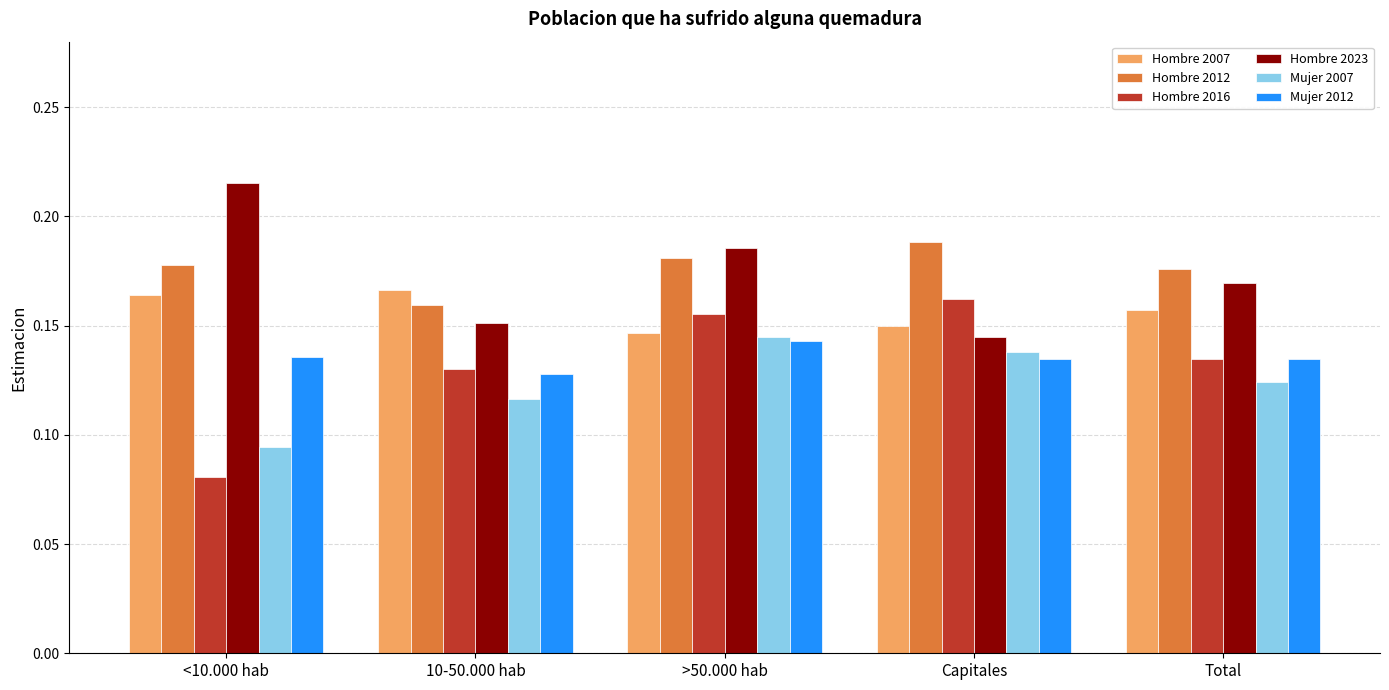

What is the sum of the Hombre 2012 values at 10-50.000 hab and Capitales?

0.3